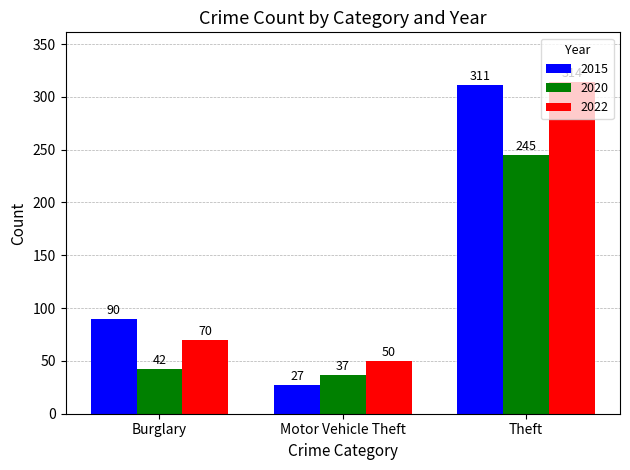

Is the value of 2022 at Burglary greater than the value of 2020 at Theft?

No